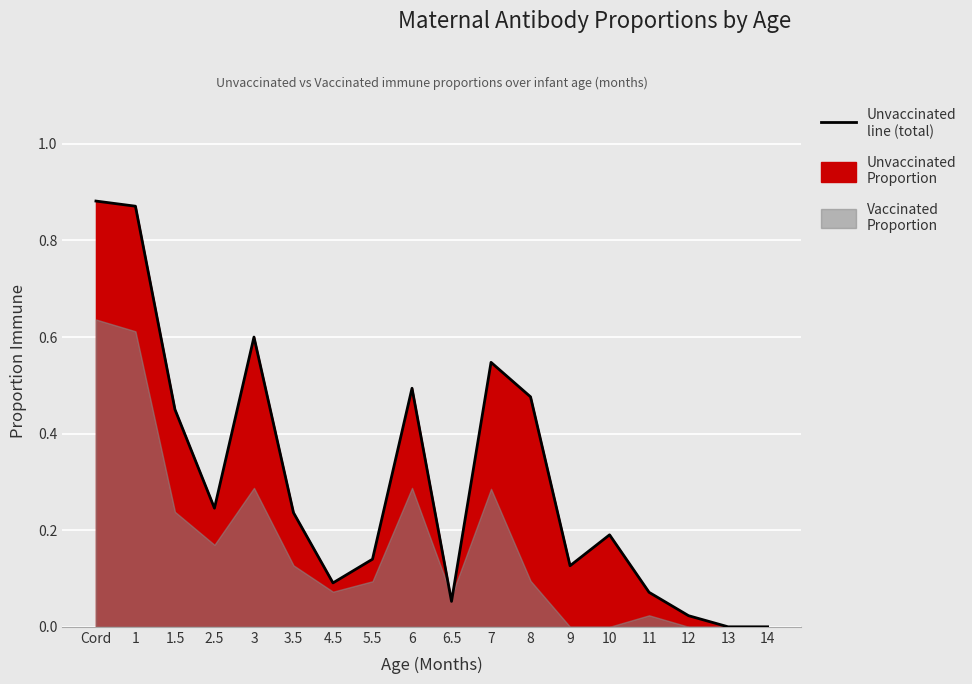

What is the change in value from 5.5 to 13?

-0.1